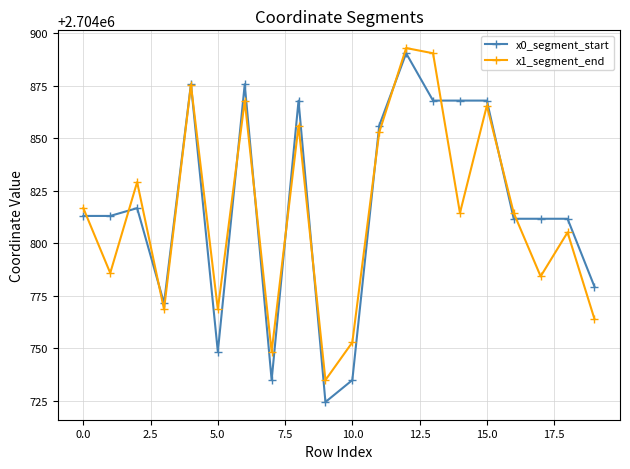

What is the value of the x1_segment_end point at the 9th from the left?

2704856.0